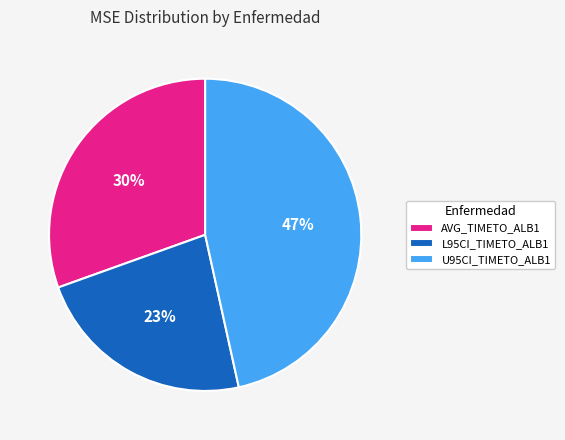

To the nearest percent, what is the difference between the L95CI_TIMETO_ALB1 and U95CI_TIMETO_ALB1 slice percentages?

24%